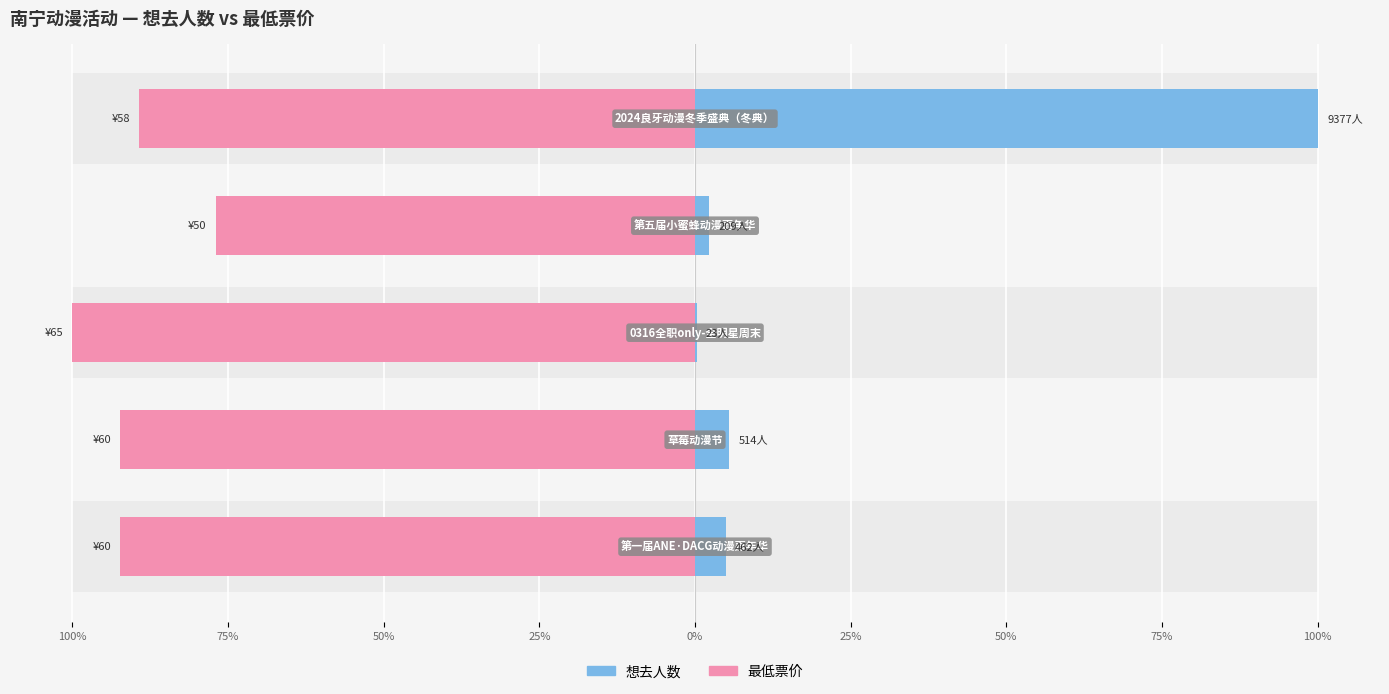

Reading left to right, what are all the values shown in this chart?

想去人数: 100.0	2.2	0.2	5.5	4.9
最低票价: -89.2	-76.9	-100.0	-92.3	-92.3